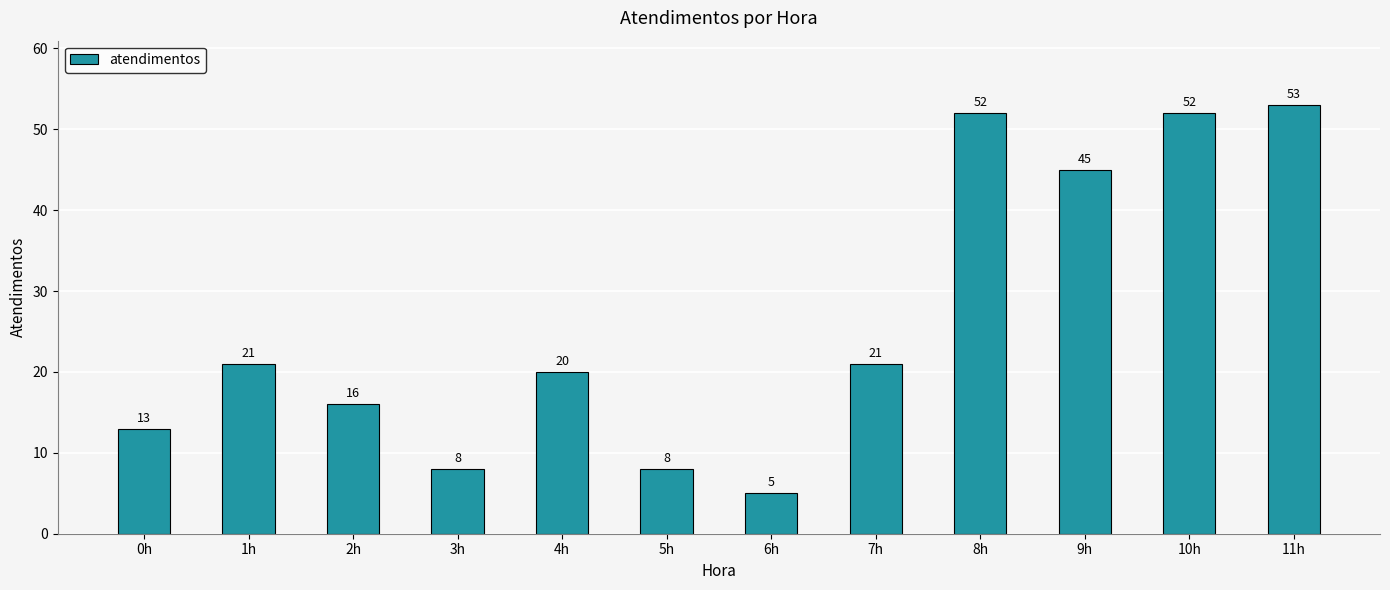

Between 5h and 9h, which is larger?

9h